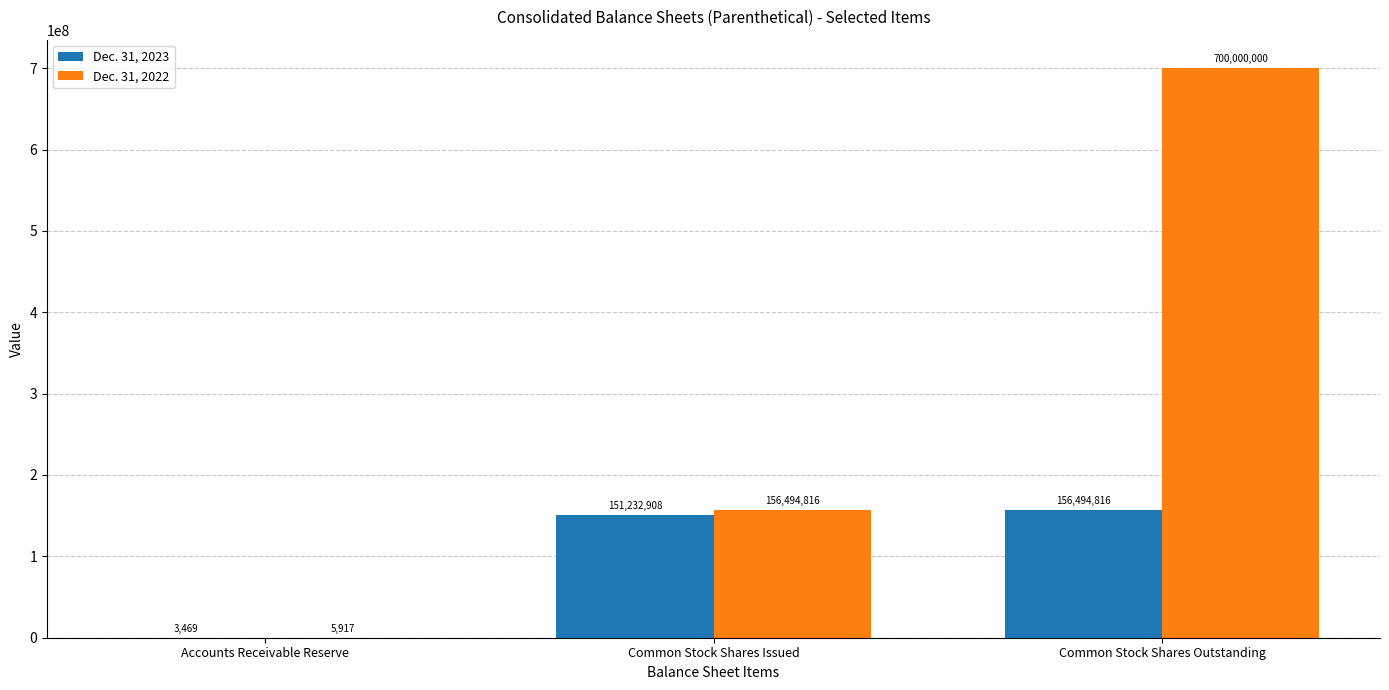

Which series has the largest total across all categories?

Dec. 31, 2022